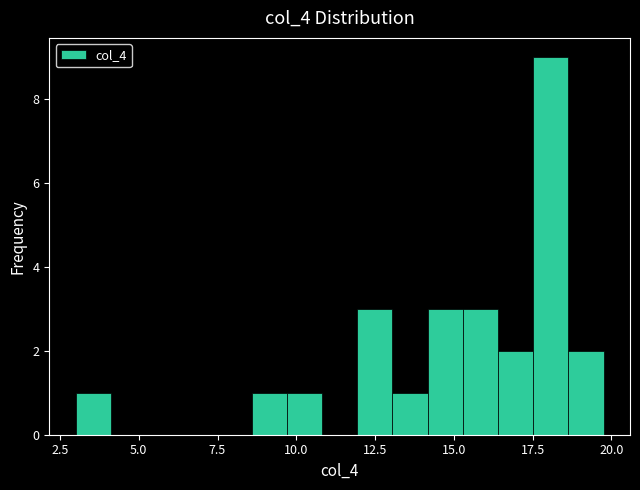

Around what value on the x-axis is the tallest bar? Give the approximate position of its centre, as read against the axis.

18.0